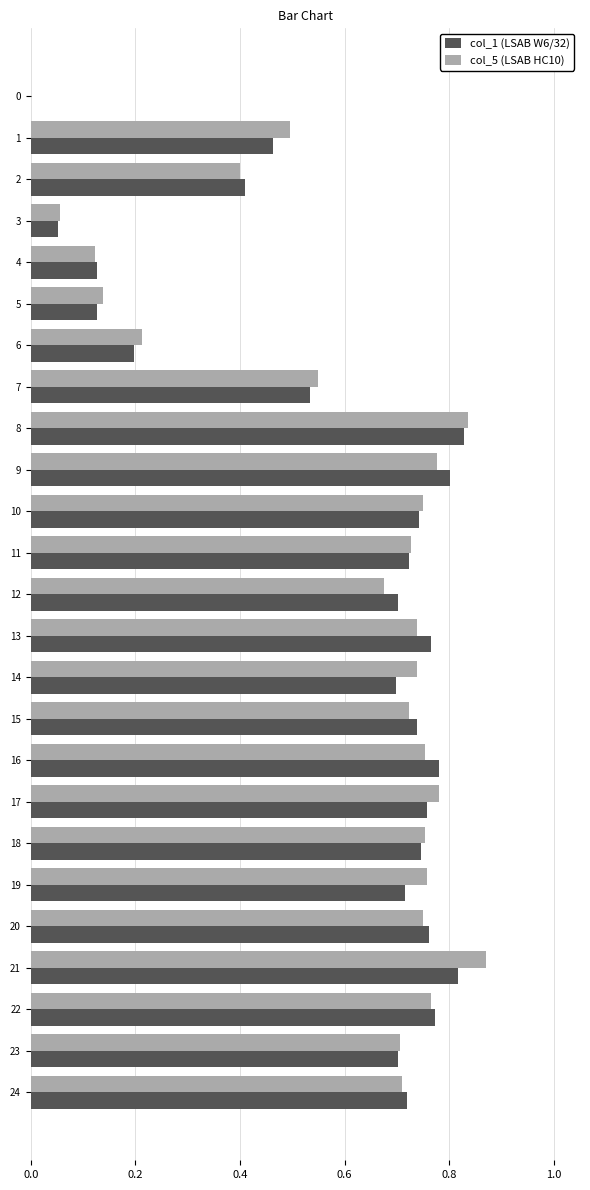

Between 7 and 17, which series saw the biggest shift?

col_5 (LSAB HC10)